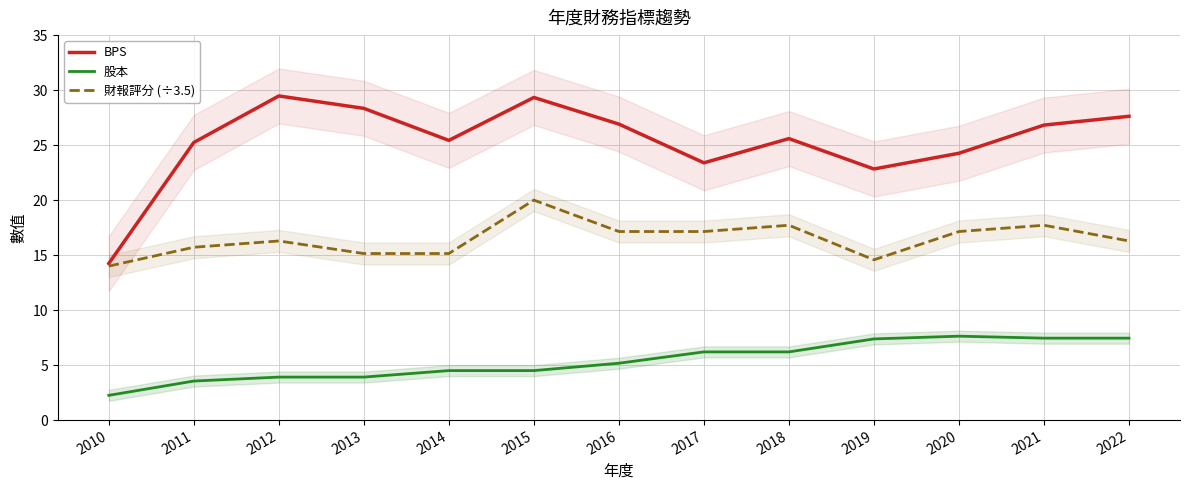

Does the chart have visible grid lines?

Yes